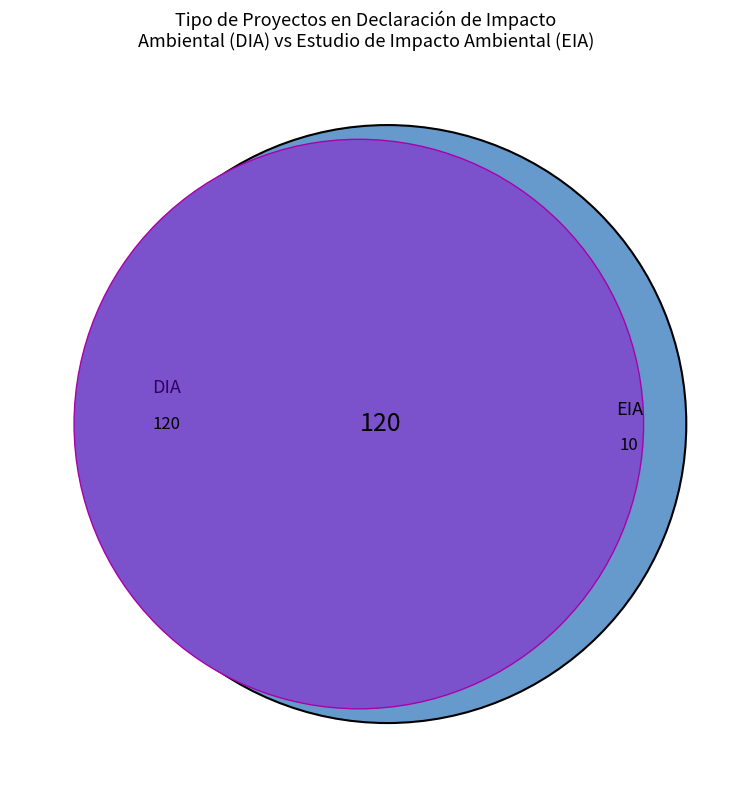

To the nearest percent, what is the difference between the largest and smallest slice percentages?

85%